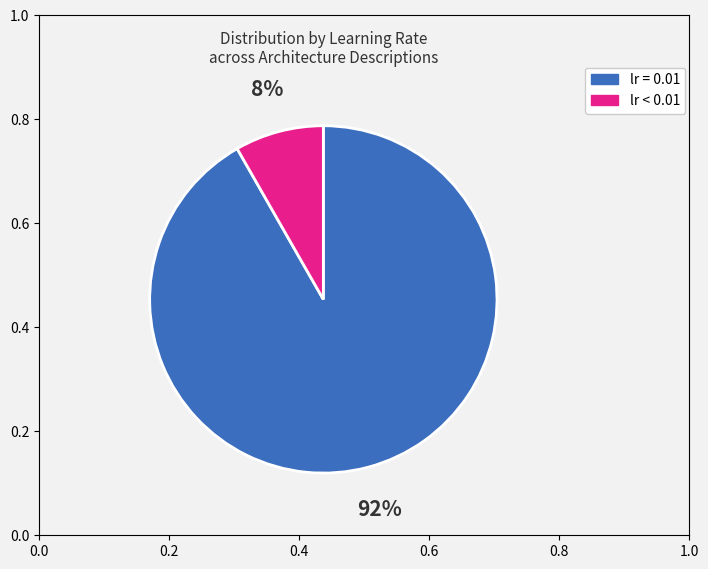

Is there any slice that represents more than half of the pie?

Yes